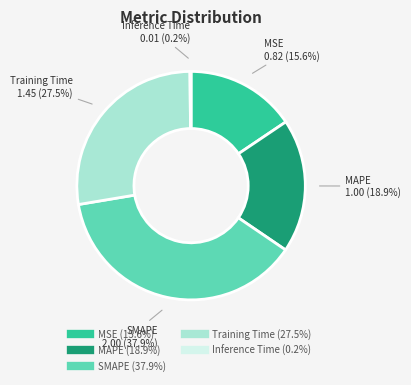

To the nearest percent, what is the difference between the Training Time and MAPE slice percentages?

9%